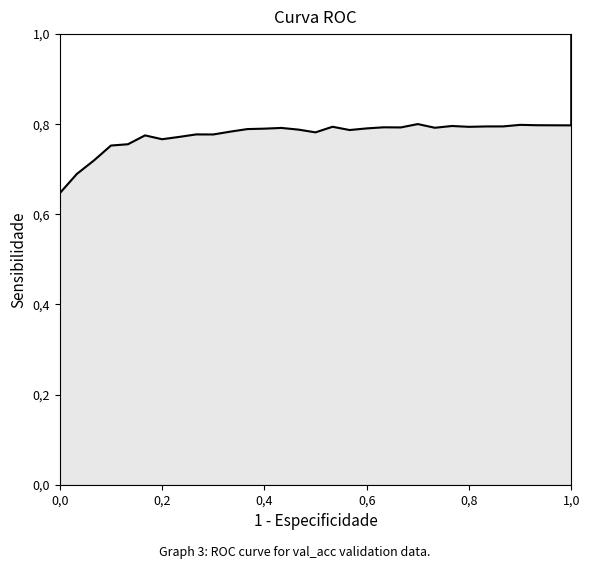

What is the sum of all values?

24.3